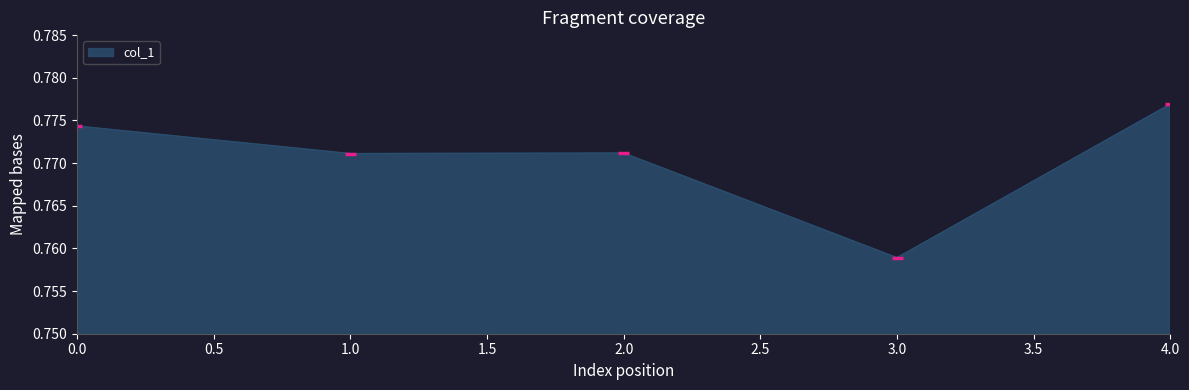

The value at 0.0 is 1.4. True or false?

False